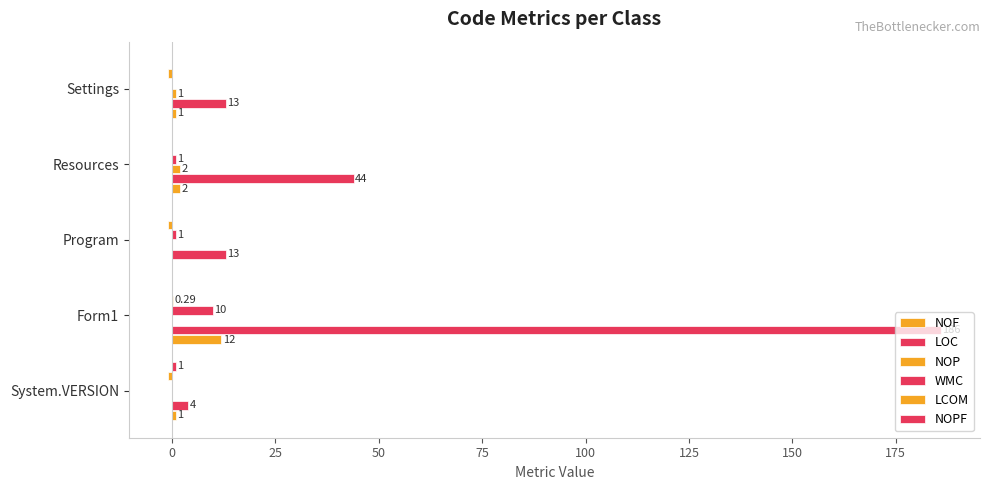

Which series has the largest total across all categories?

LOC